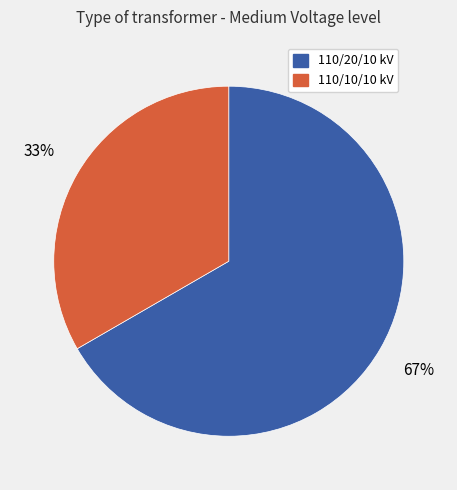

How many segments does this pie chart have?

2